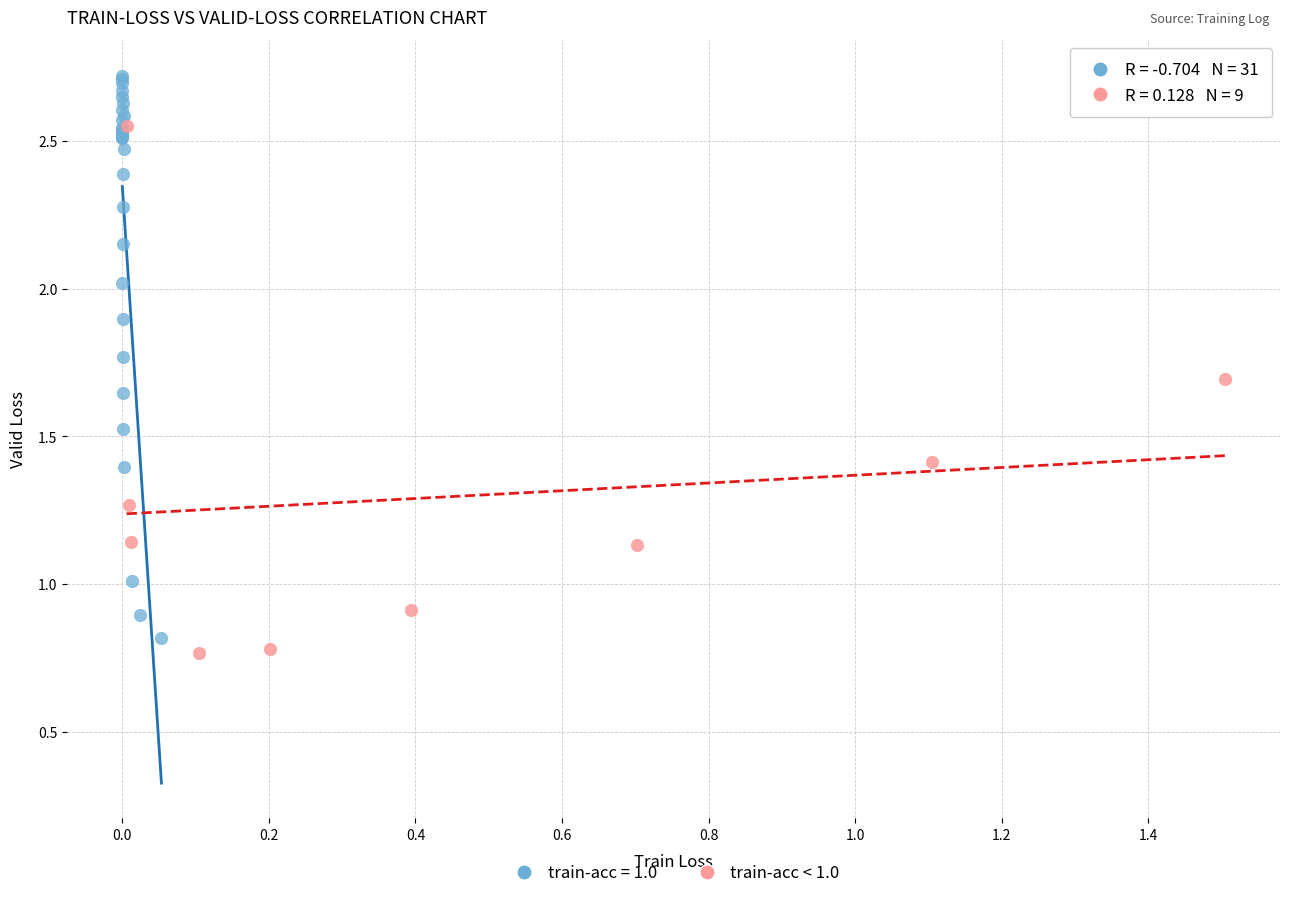

Which series reaches the maximum Y coordinate?

train-acc = 1.0